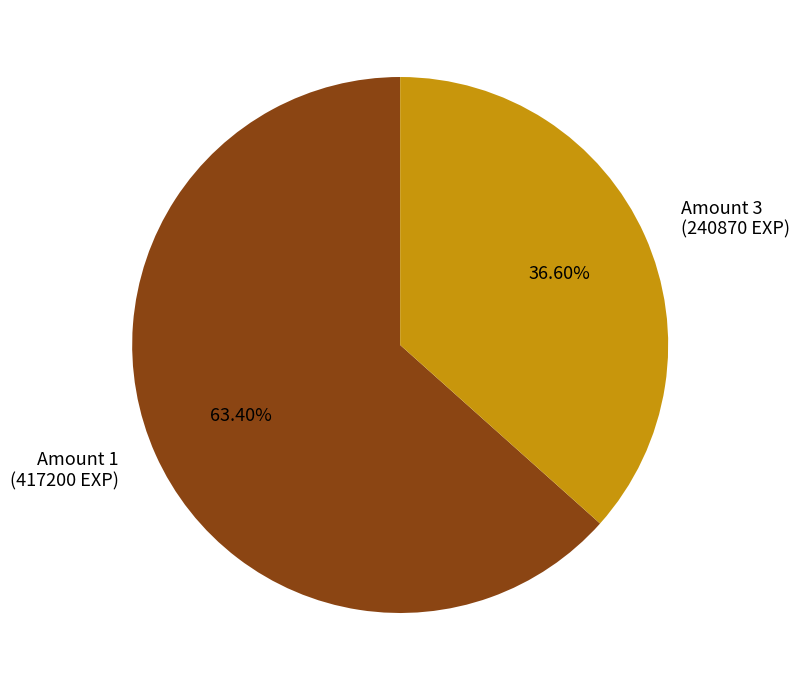

Count the number of slices in the pie.

2